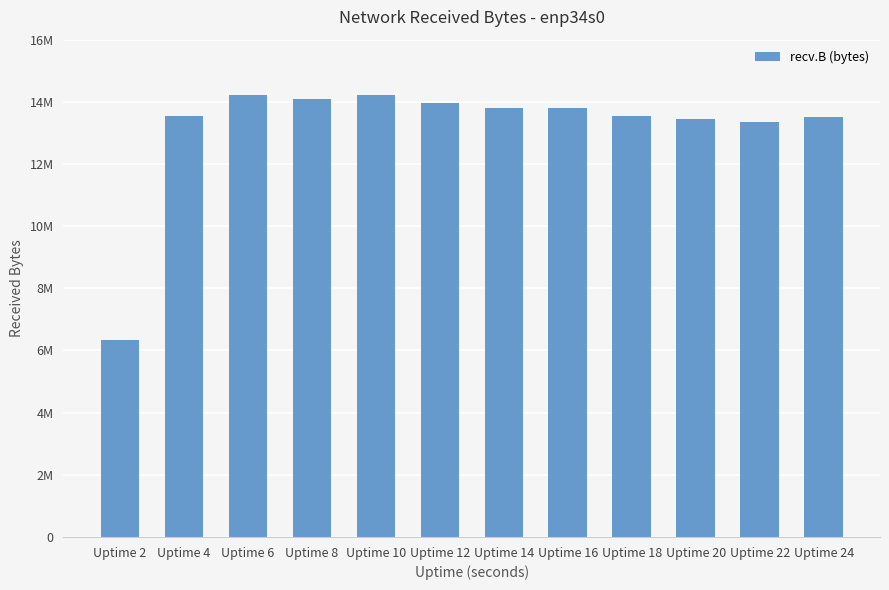

The chart shows a value of 13520700 at Uptime 24. True or false?

True